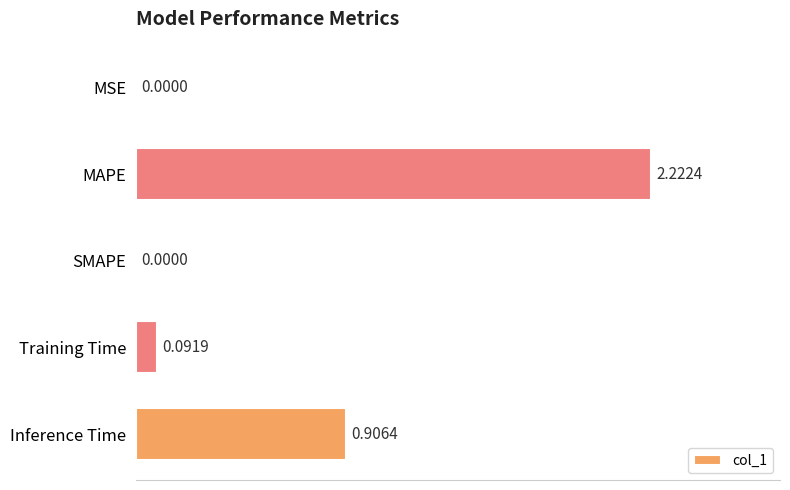

Which label corresponds to the largest value in the chart?

MAPE